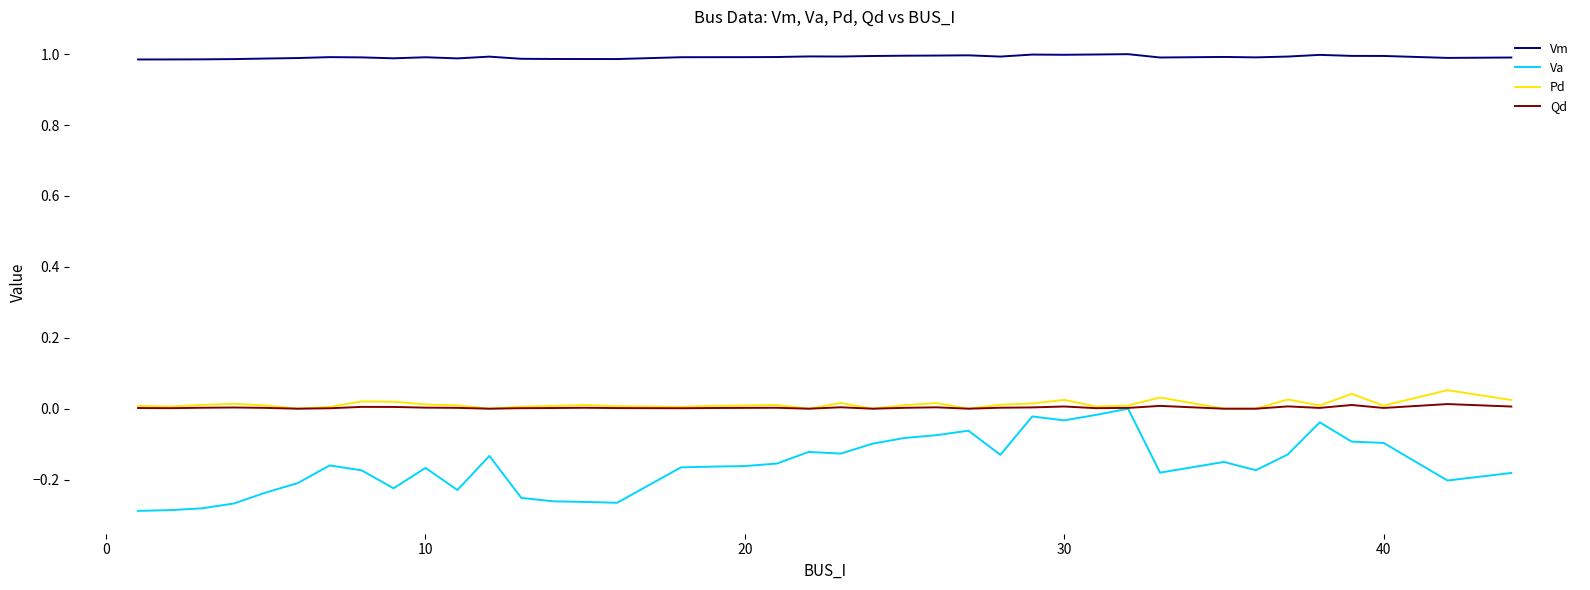

True or false: Vm and Qd intersect in this chart.

False